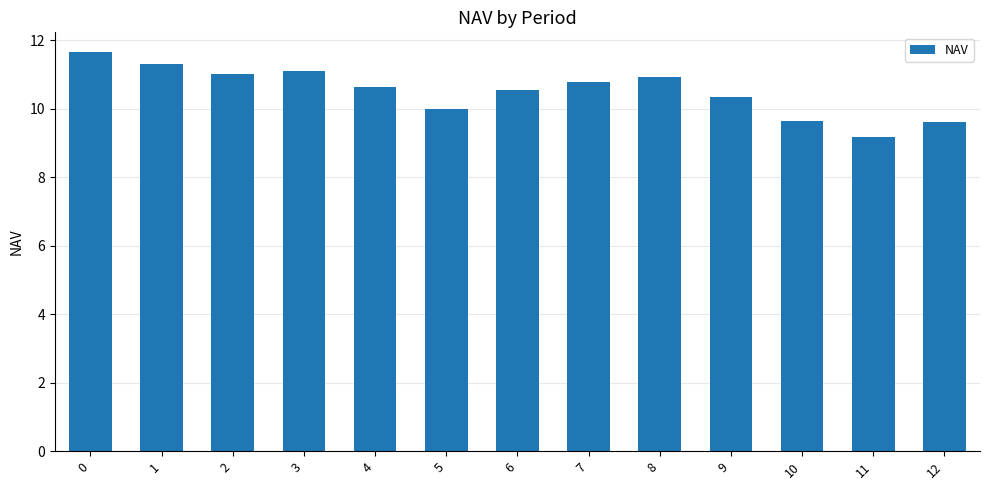

What is the change in value from 2 to 3?

+0.1